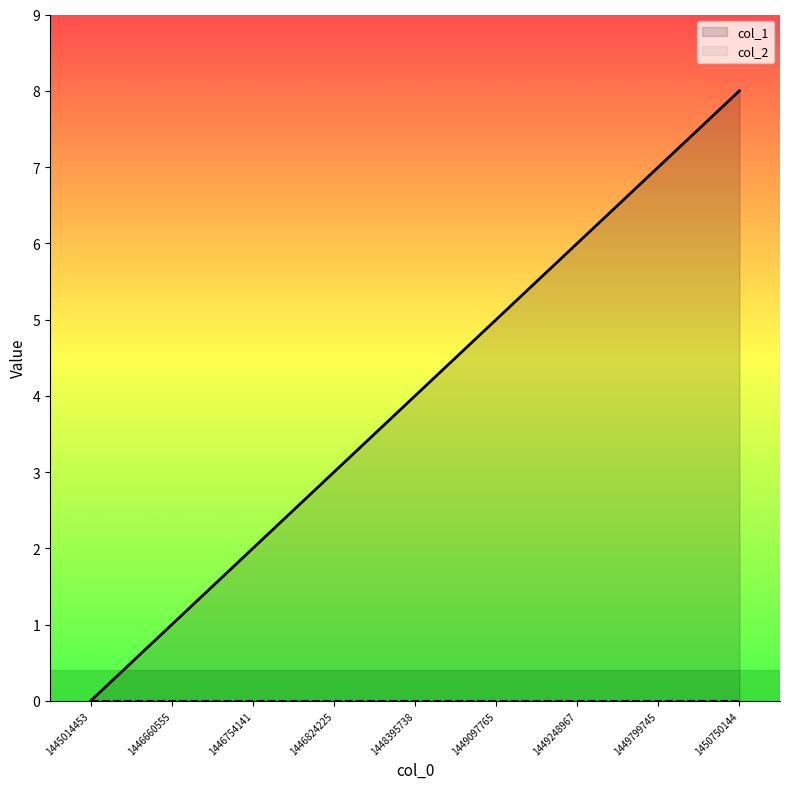

What is the ratio of the value at 1446754141 to the value at 1449248967?

0.3